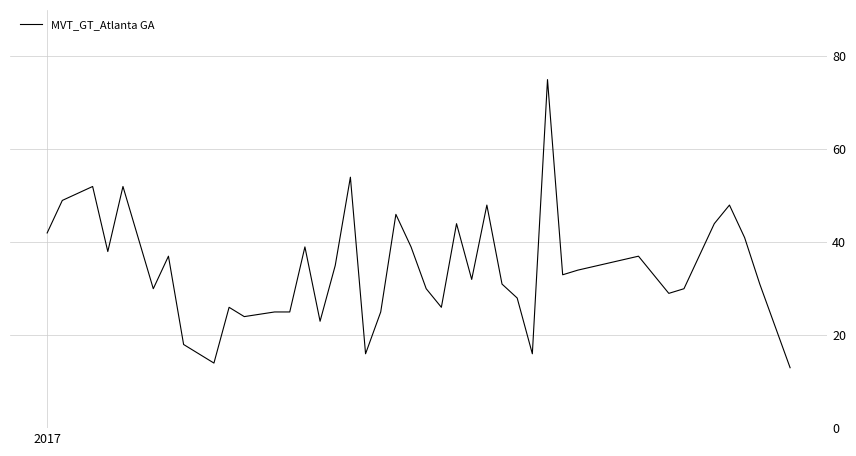

What is the difference between the maximum and minimum values?

62